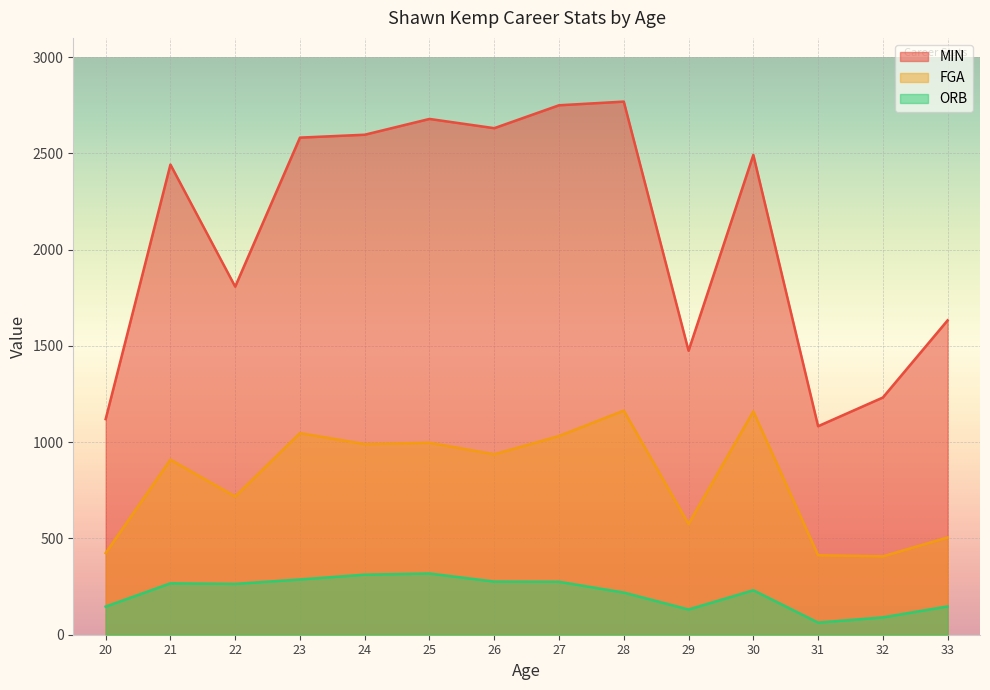

True or false: FGA and MIN intersect in this chart.

False